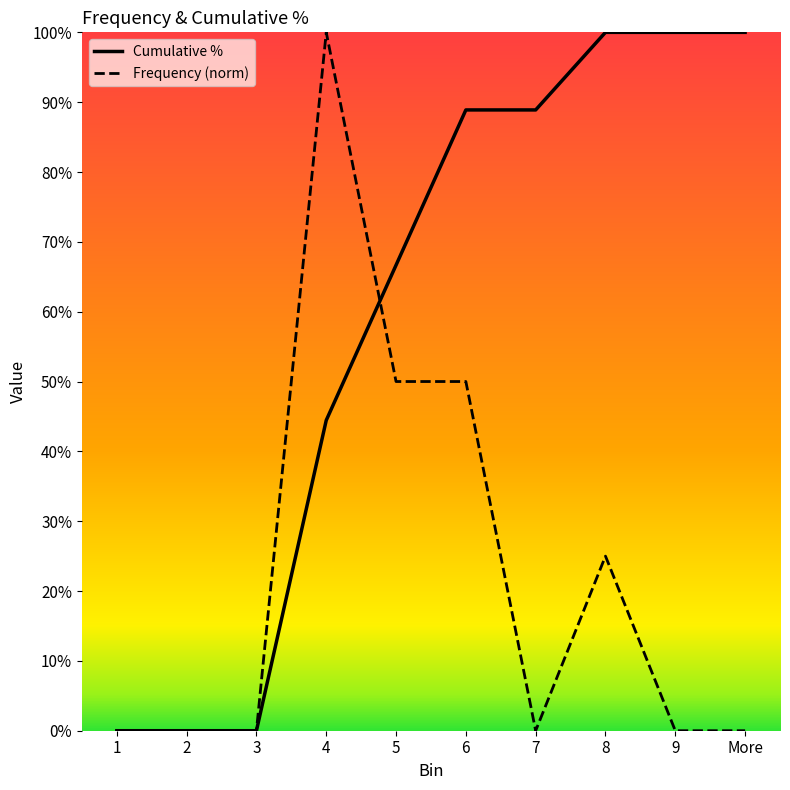

True or false: Frequency (norm) has a value of 0.5 at 6.

True